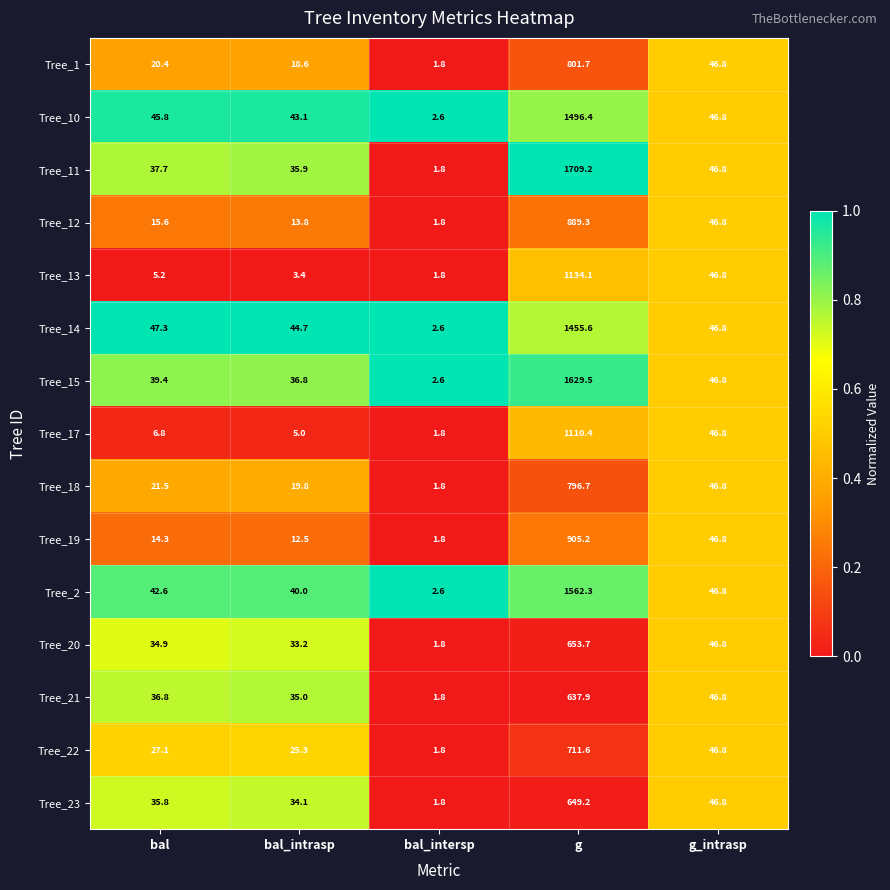

The value of Tree_21 at bal_intersp is 0.9. True or false?

False